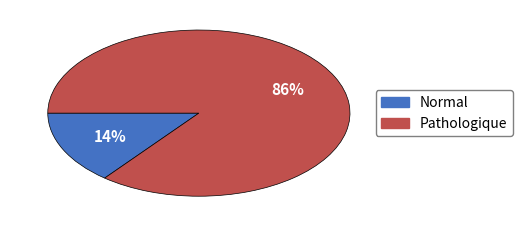

To the nearest percent, what is the average slice percentage?

50%